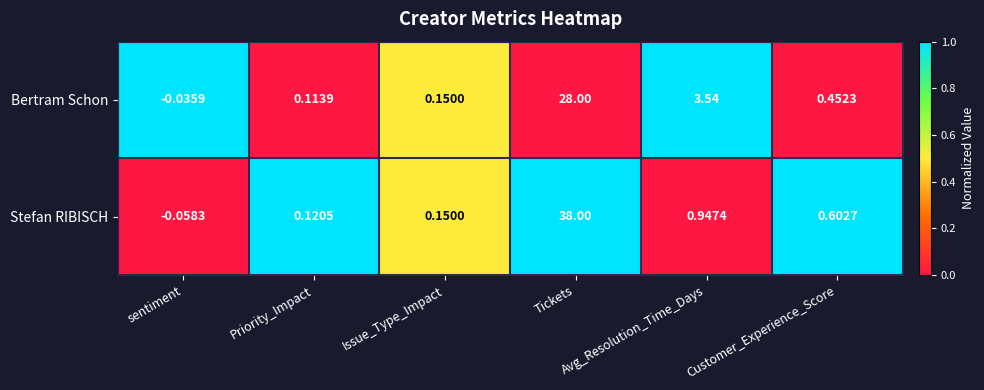

Which series changed the most between Priority_Impact and Issue_Type_Impact?

Bertram Schon